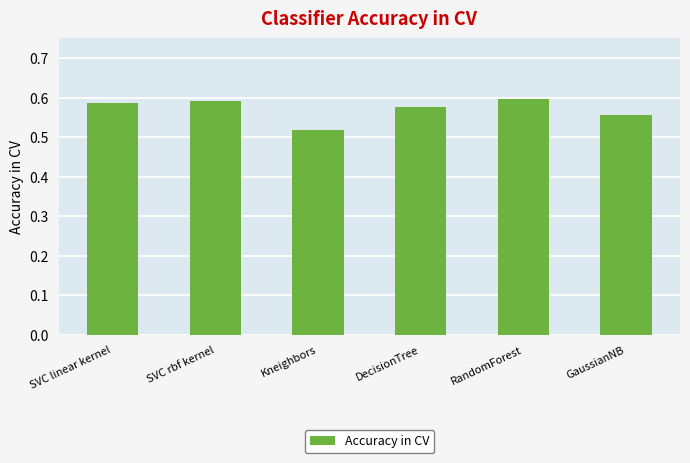

True or false: the data shows 0.6 at GaussianNB.

True